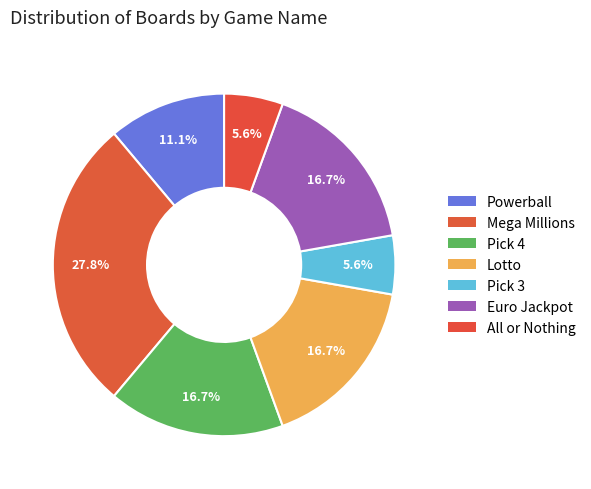

To the nearest percent, what percentage of the pie is Mega Millions?

28%